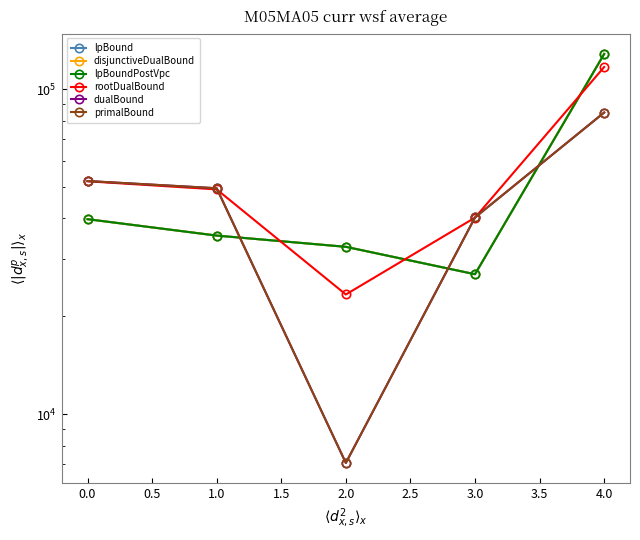

In disjunctiveDualBound, how many points are lower than both neighbors (excluding endpoints)?

1